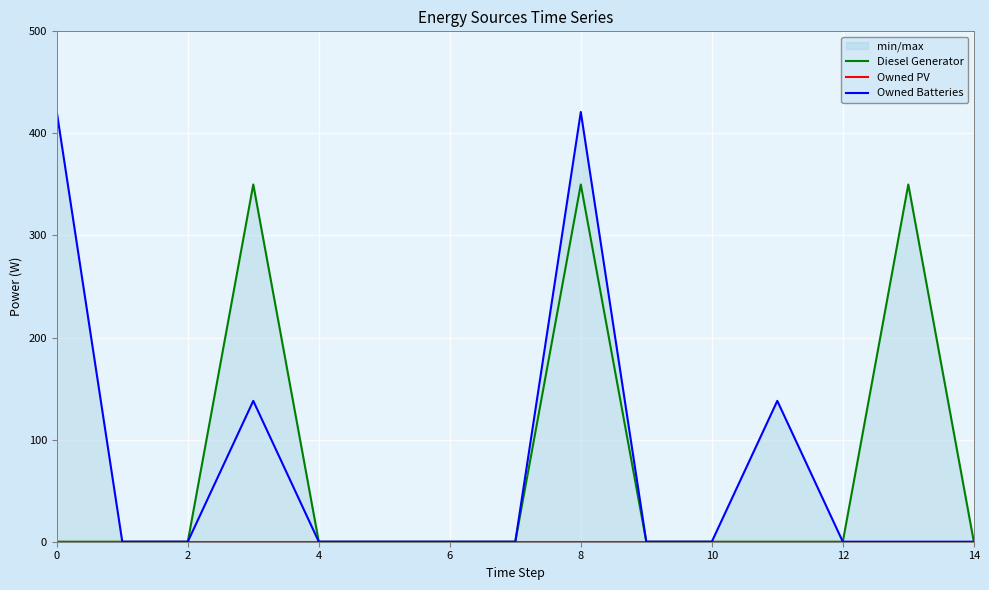

True or false: Owned PV and Diesel Generator cross at least once.

False